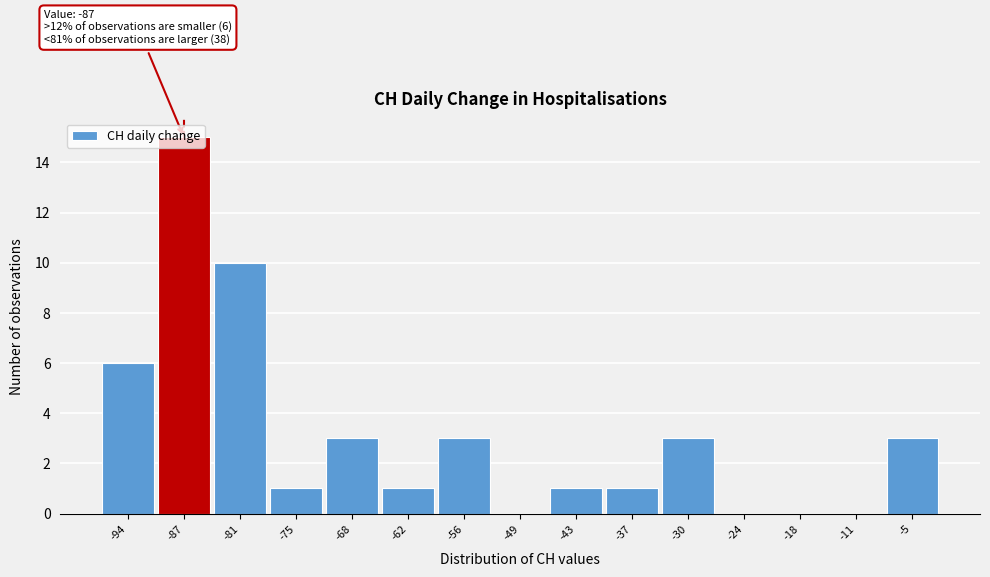

The chart shows a value of 0 at -24. True or false?

True